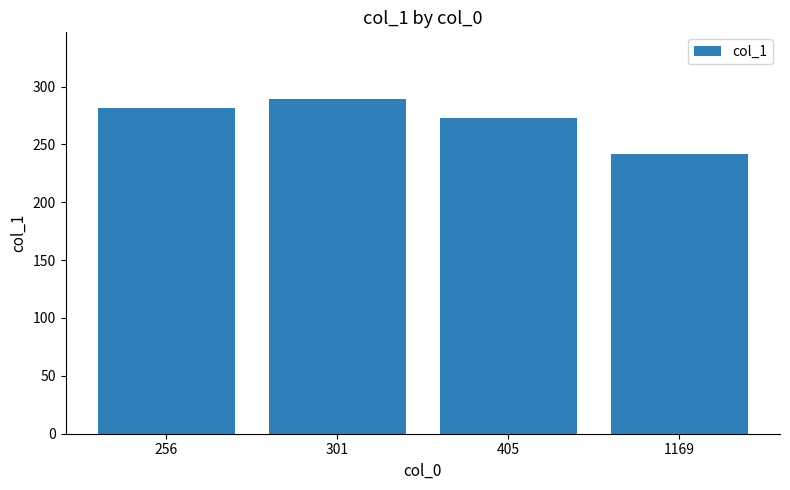

At which label is the value closest to 265?

405